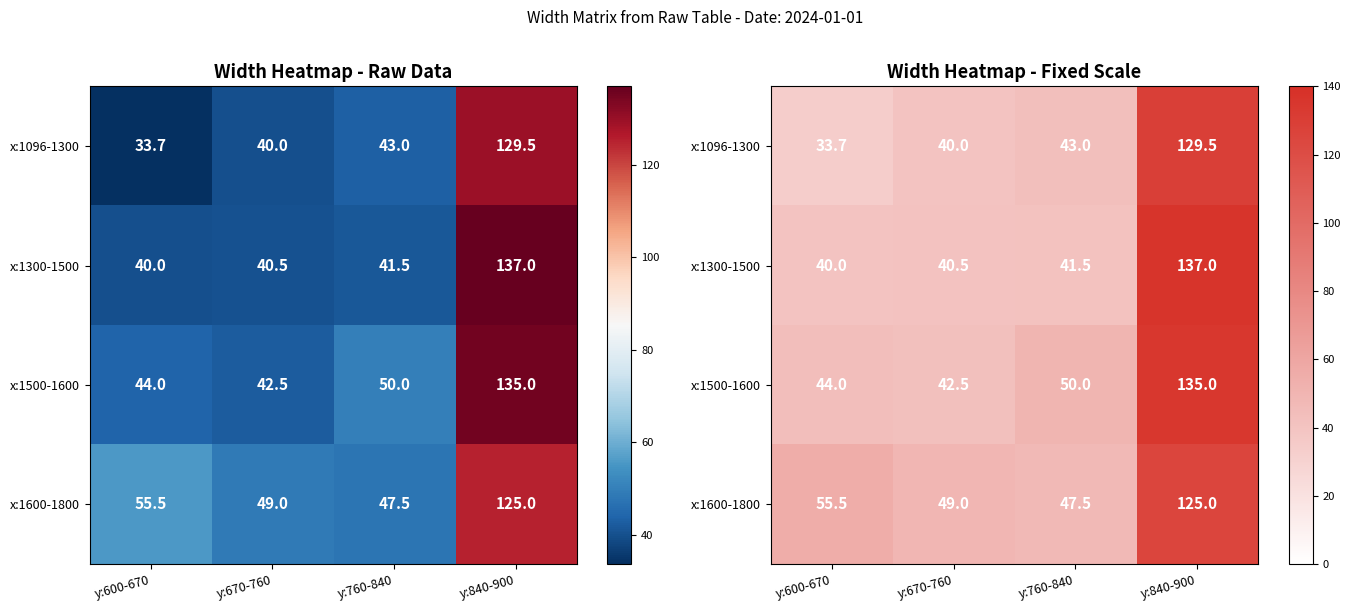

List the series in order of their overall mean, highest first.

x:1600-1800, x:1500-1600, x:1300-1500, x:1096-1300